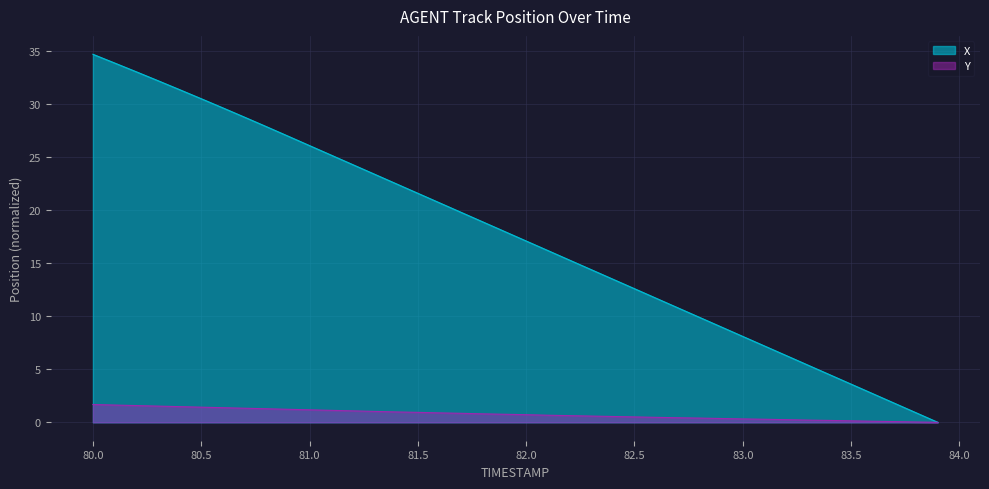

Is it true that Y equals 0.5 at 82.5?

True